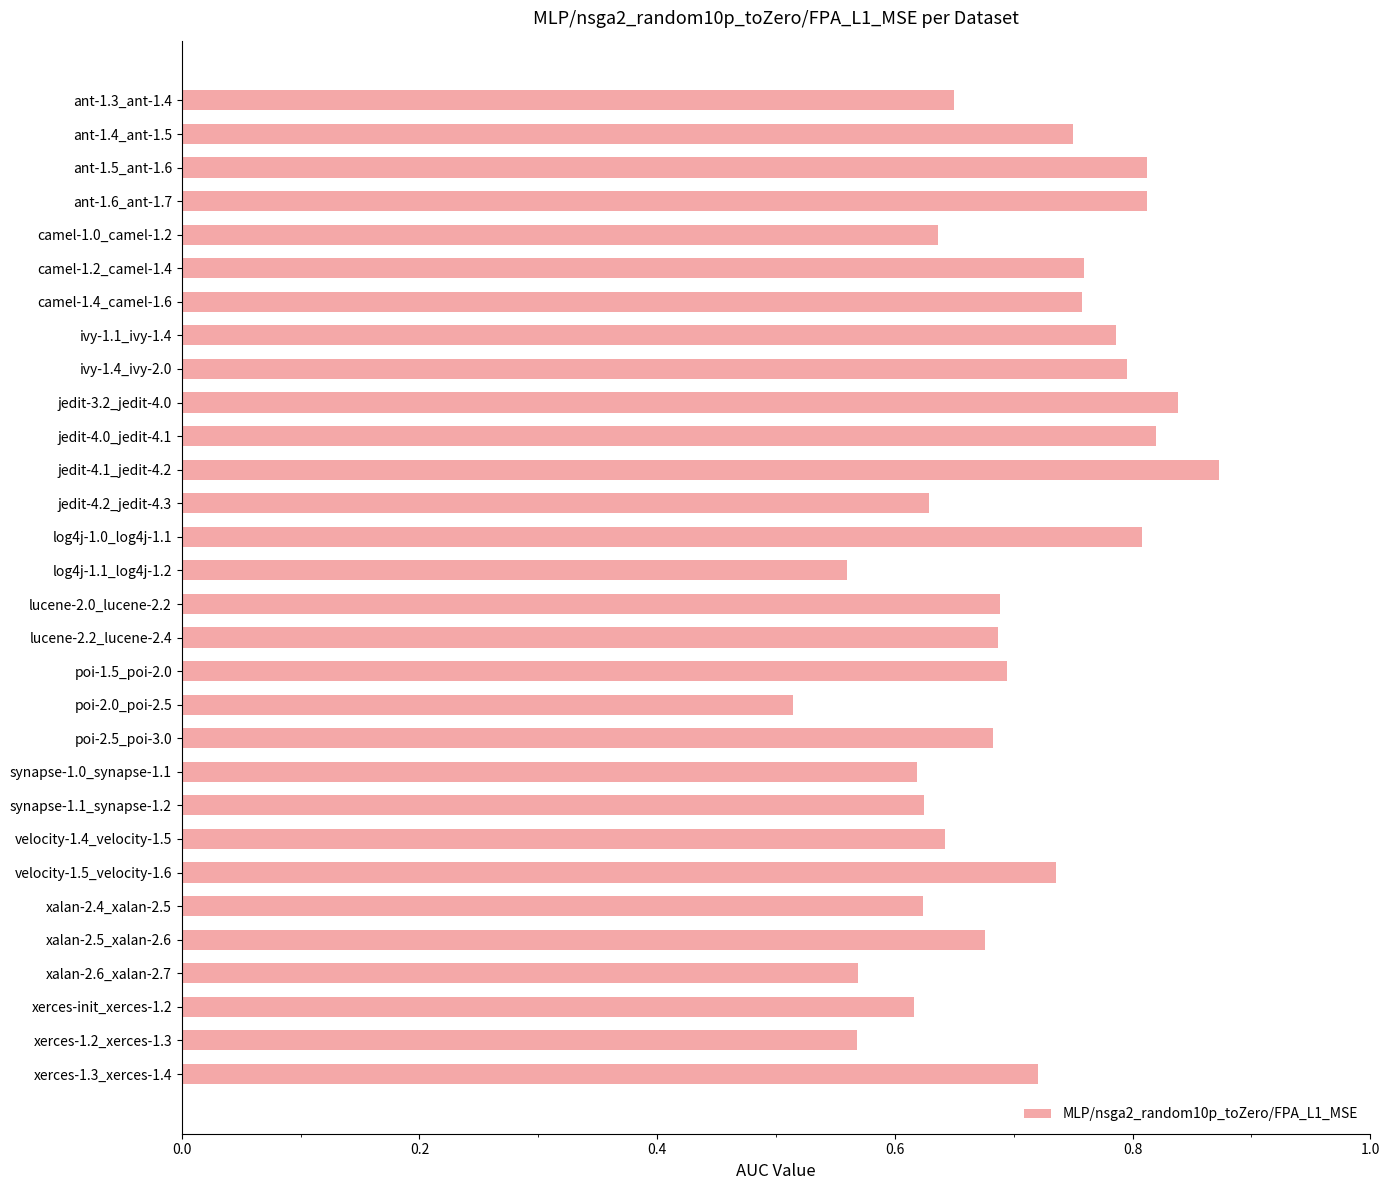

Does the chart contain stacked bars?

No